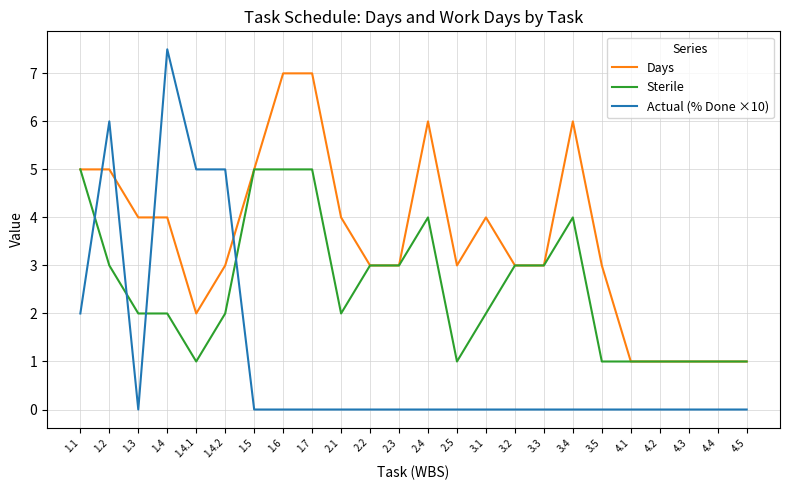

Reading left to right, what are all the values shown in this chart?

Days: 1.1=5.0	1.2=5.0	1.3=4.0	1.4=4.0	1.4.1=2.0	1.4.2=3.0	1.5=5.0	1.6=7.0	1.7=7.0	2.1=4.0	2.2=3.0	2.3=3.0	2.4=6.0	2.5=3.0	3.1=4.0	3.2=3.0	3.3=3.0	3.4=6.0	3.5=3.0	4.1=1.0	4.2=1.0	4.3=1.0	4.4=1.0	4.5=1.0
Sterile: 1.1=5.0	1.2=3.0	1.3=2.0	1.4=2.0	1.4.1=1.0	1.4.2=2.0	1.5=5.0	1.6=5.0	1.7=5.0	2.1=2.0	2.2=3.0	2.3=3.0	2.4=4.0	2.5=1.0	3.1=2.0	3.2=3.0	3.3=3.0	3.4=4.0	3.5=1.0	4.1=1.0	4.2=1.0	4.3=1.0	4.4=1.0	4.5=1.0
Actual (% Done ×10): 1.1=2.0	1.2=6.0	1.3=0.0	1.4=7.5	1.4.1=5.0	1.4.2=5.0	1.5=0.0	1.6=0.0	1.7=0.0	2.1=0.0	2.2=0.0	2.3=0.0	2.4=0.0	2.5=0.0	3.1=0.0	3.2=0.0	3.3=0.0	3.4=0.0	3.5=0.0	4.1=0.0	4.2=0.0	4.3=0.0	4.4=0.0	4.5=0.0